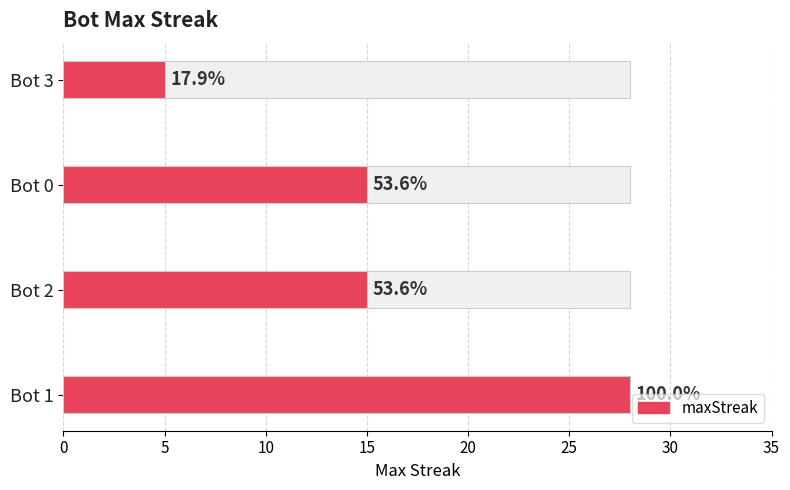

What is the difference between the maximum and minimum values?

23